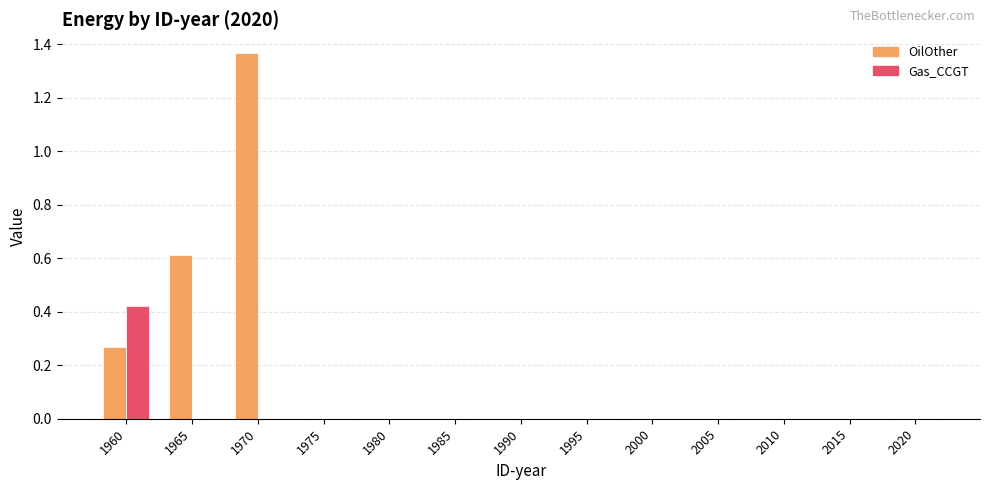

Which series has the largest total across all categories?

OilOther